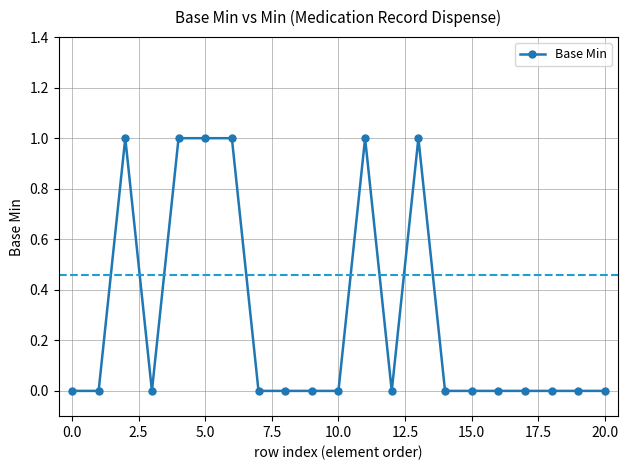

True or false: the data has more than 1 interior local peaks.

True